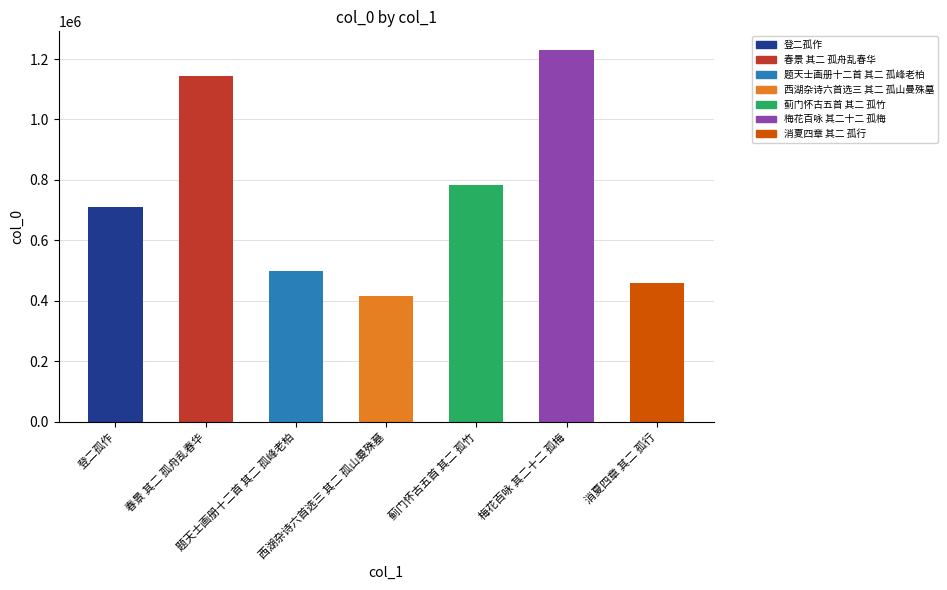

What value does the data have at 登二孤作, to the nearest 50?

710600